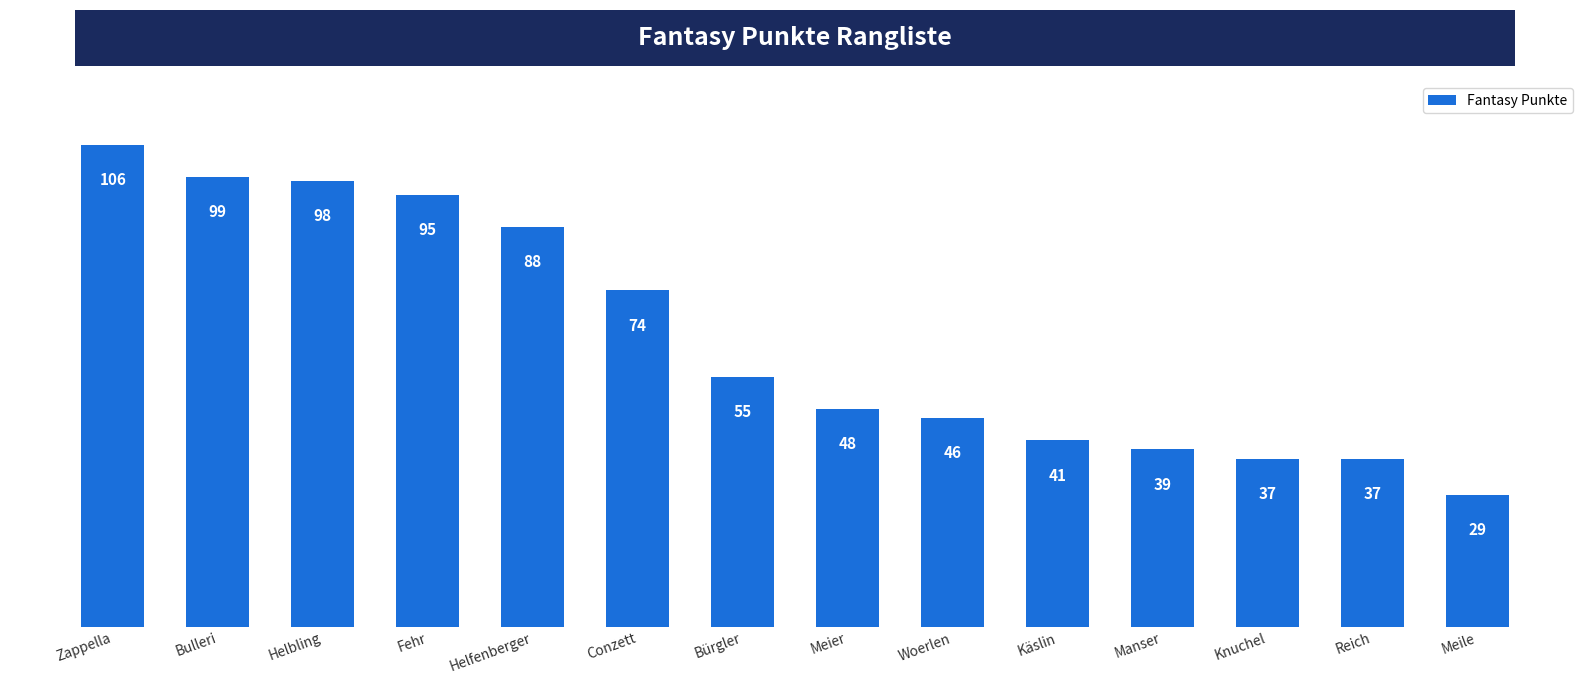

True or false: the data shows 57 at Käslin.

False